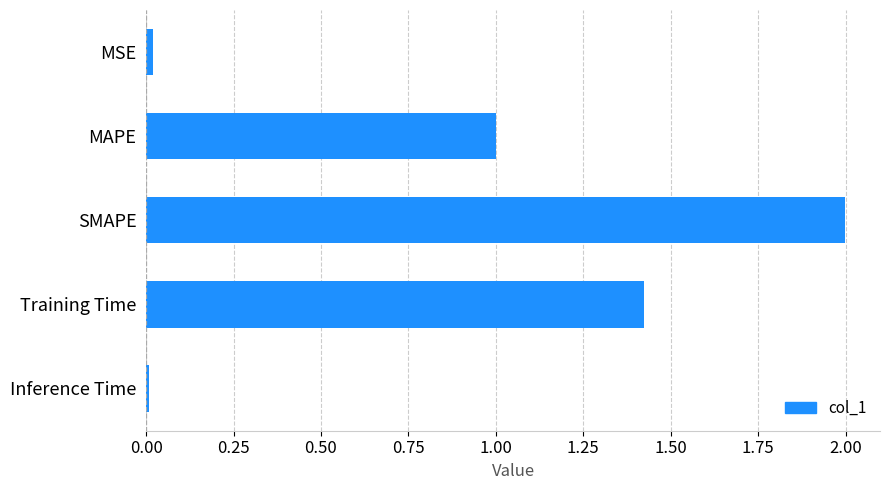

The chart shows a value of 0.5 at MAPE. True or false?

False